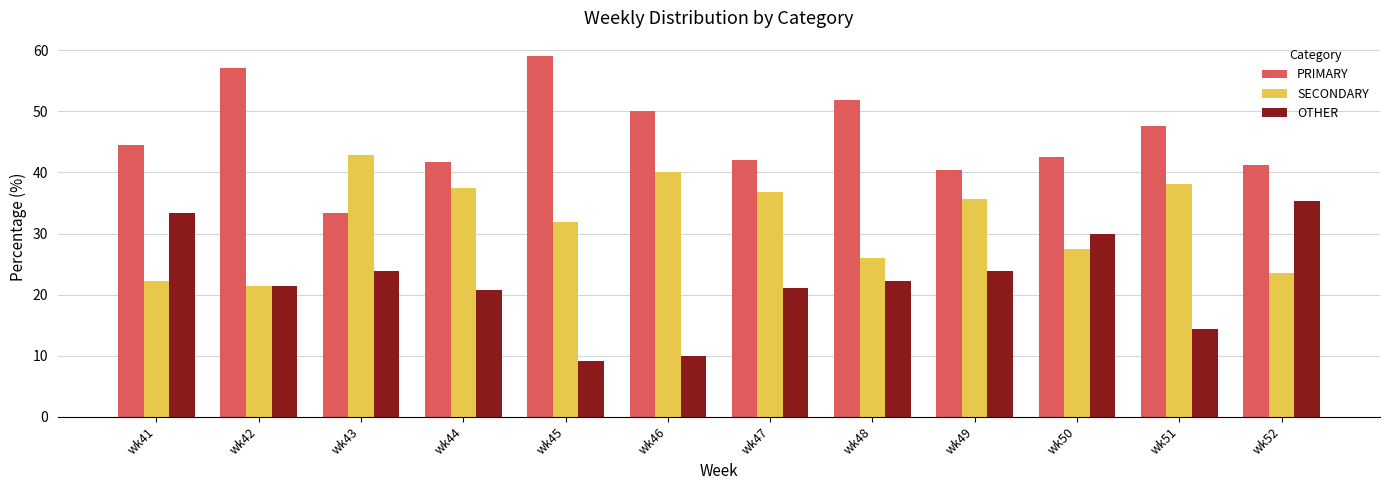

At how many categories does at least one series exceed 29?

12